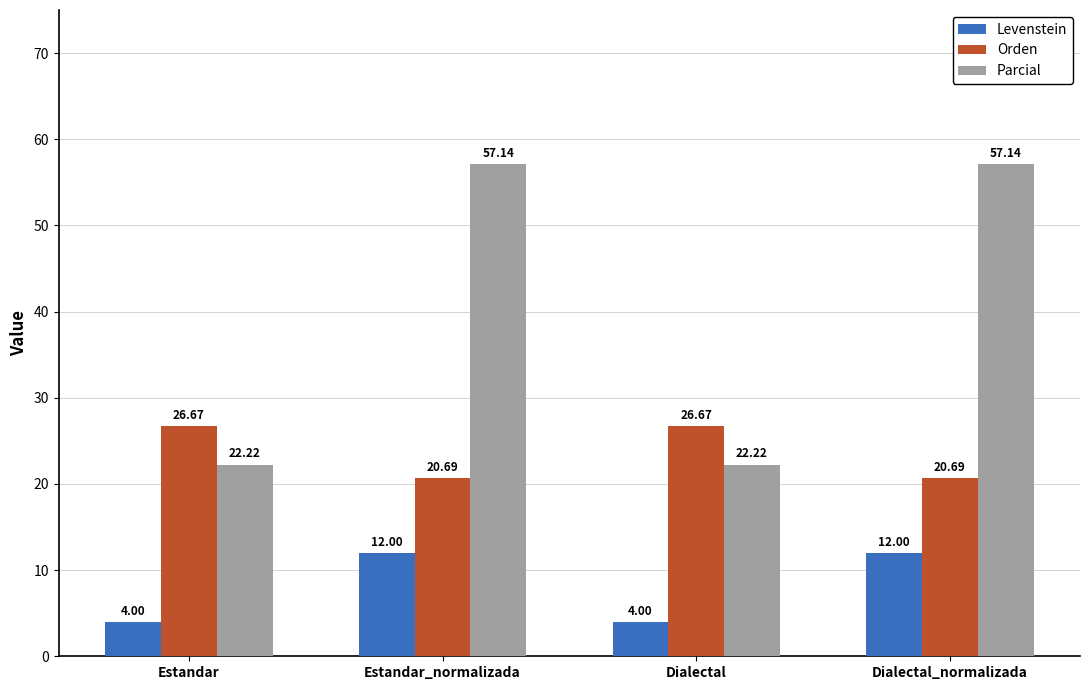

What is the label of the 2nd bar from the right?

Dialectal